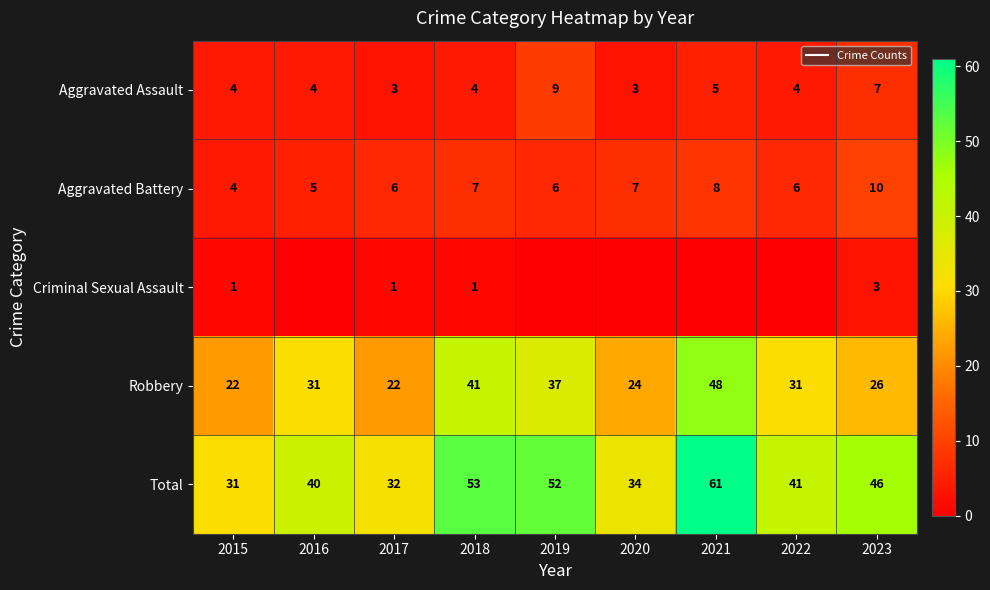

What is the sum of all Total values?

390